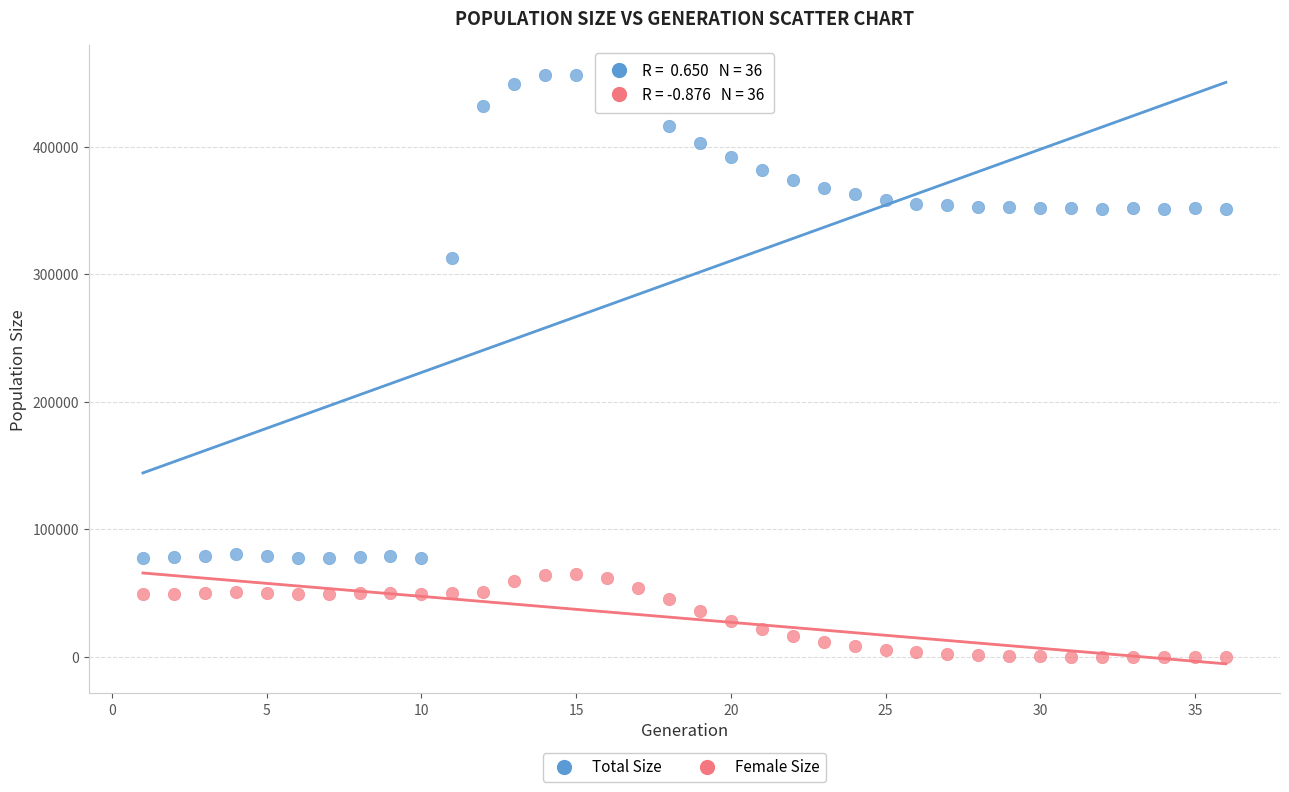

What are all the series names shown in the legend?

Total Size, Female Size